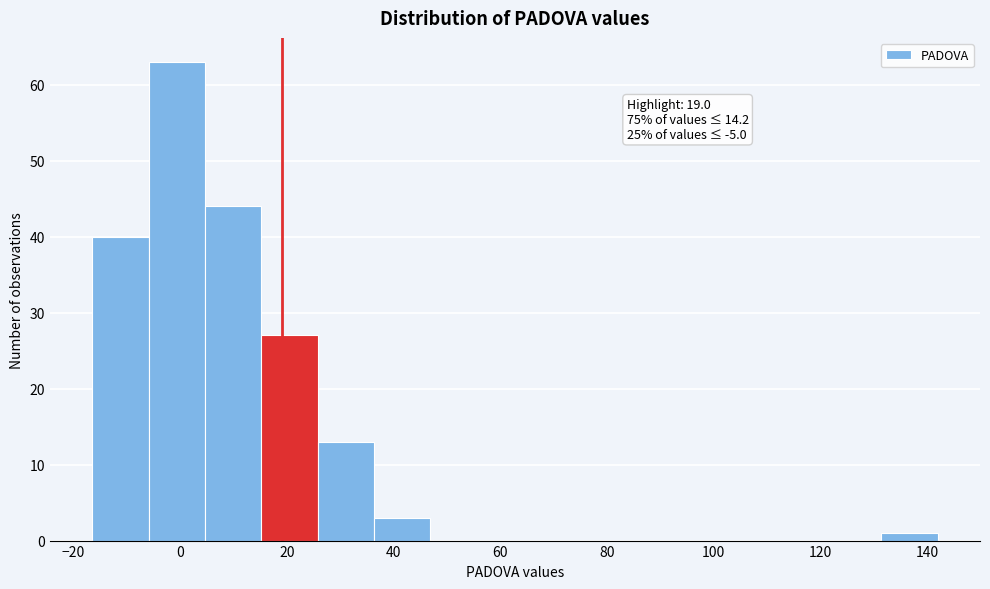

Which range on the x-axis has the tallest bar?

-6 to 4